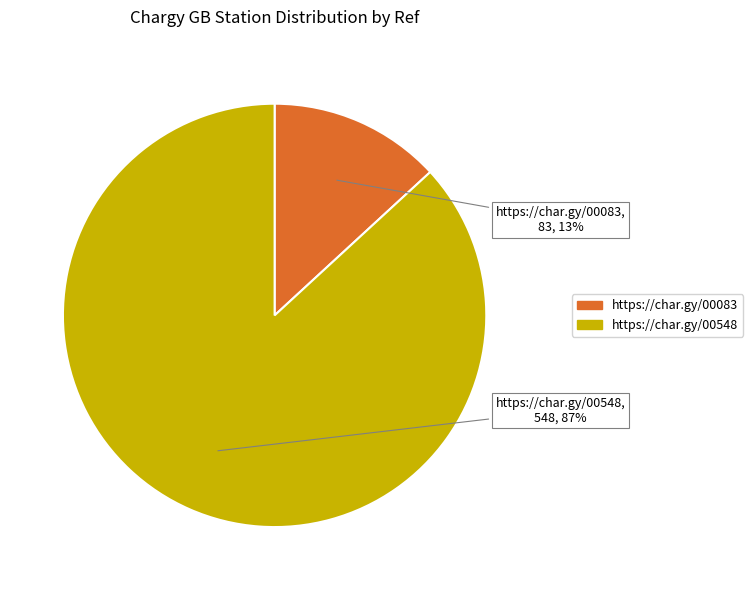

Which category has the biggest portion of the pie?

https://char.gy/00548